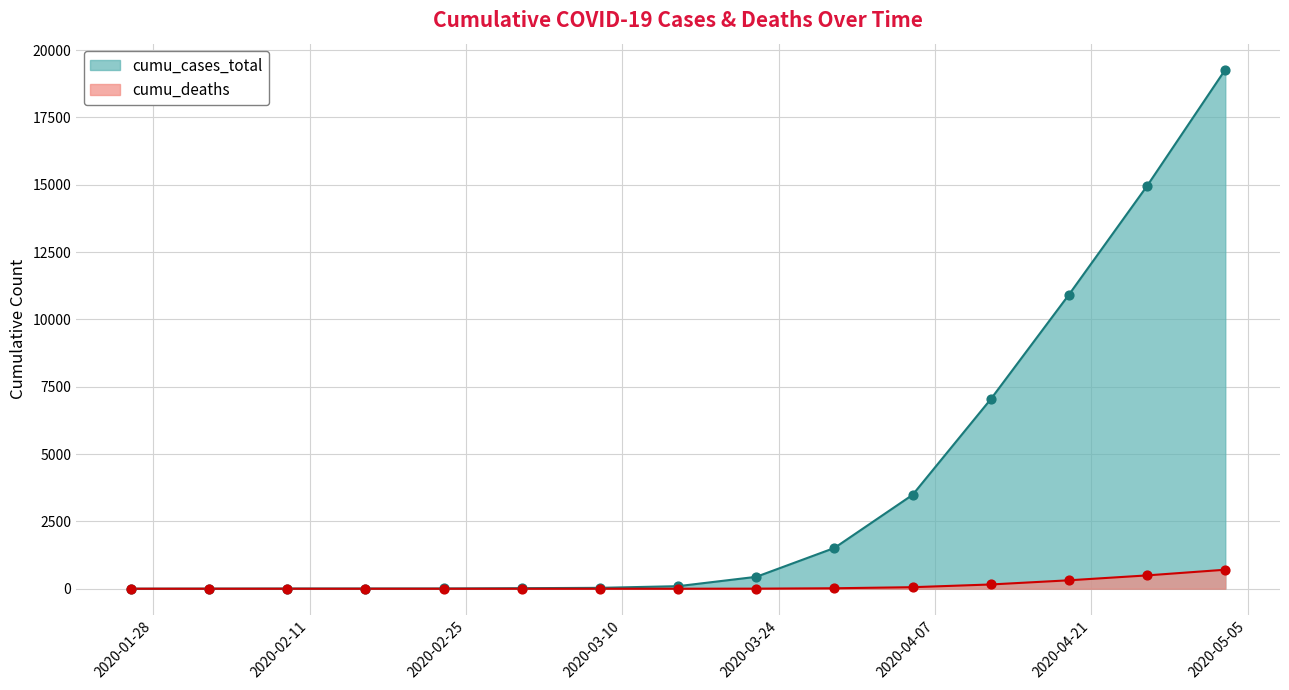

Is the value of cumu_deaths at 2020-04-19 greater than the value of cumu_cases_total at 2020-01-26?

Yes